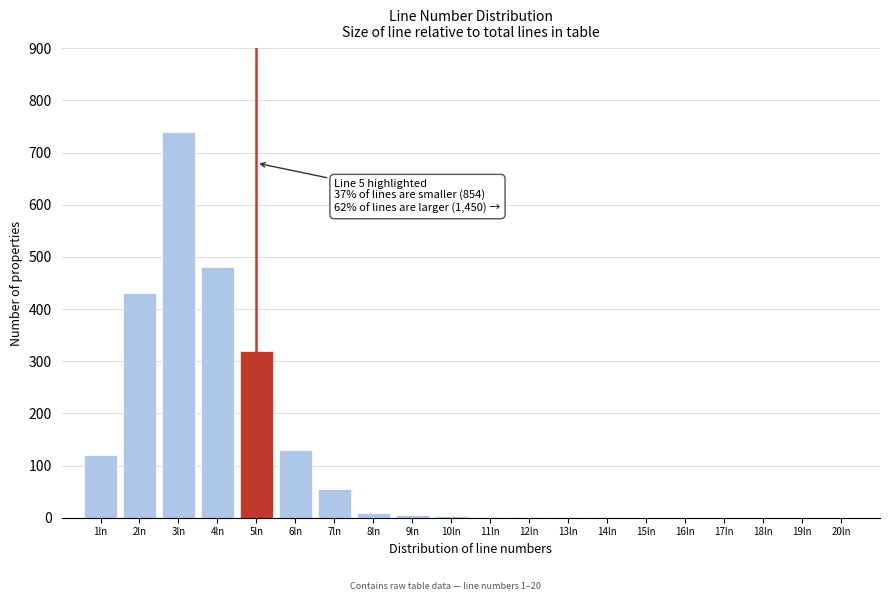

What is the maximum value shown in the chart?

740